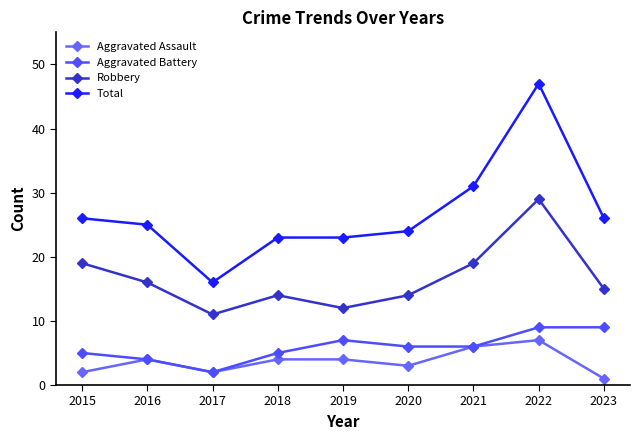

What are all the series names shown in the legend?

Aggravated Assault, Aggravated Battery, Robbery, Total